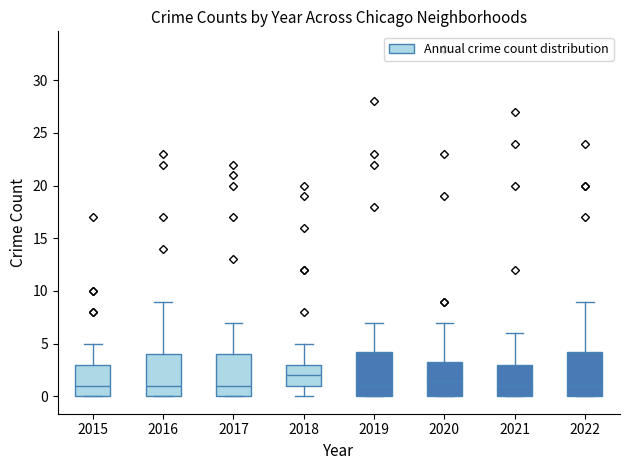

Where does the upper whisker of the box at x = 2019 end on the y-axis? The values are not printed on the chart, so give them approximately, as read against the axis.

7.0